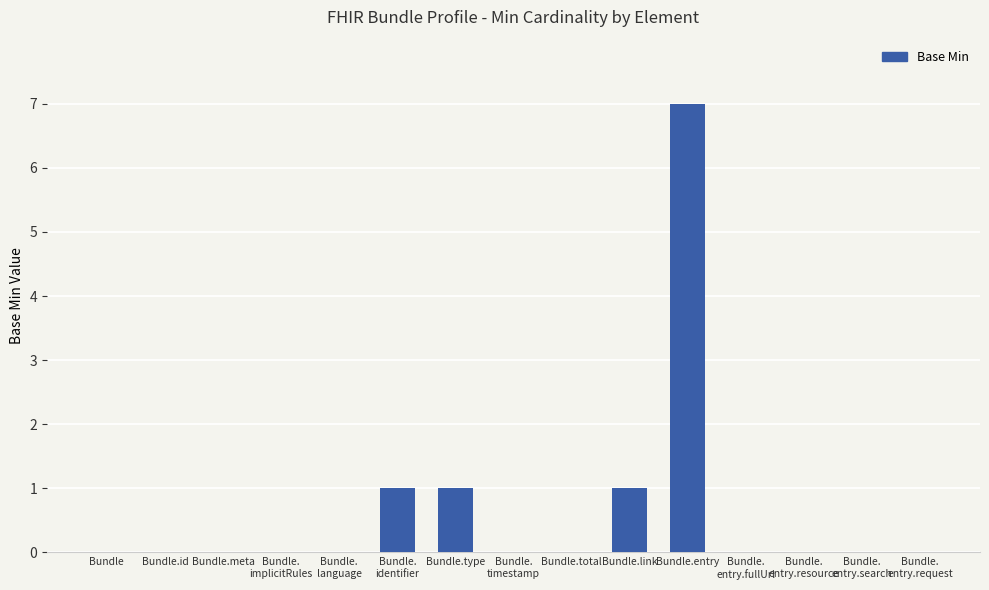

The value at Bundle is 0. True or false?

True